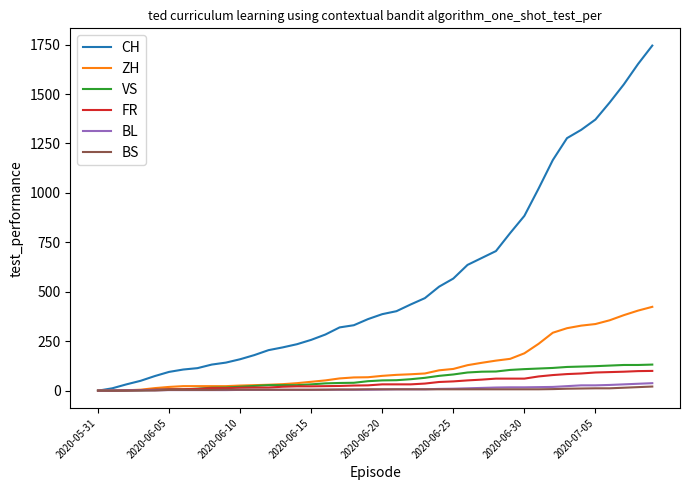

What is the greatest value displayed?

1745